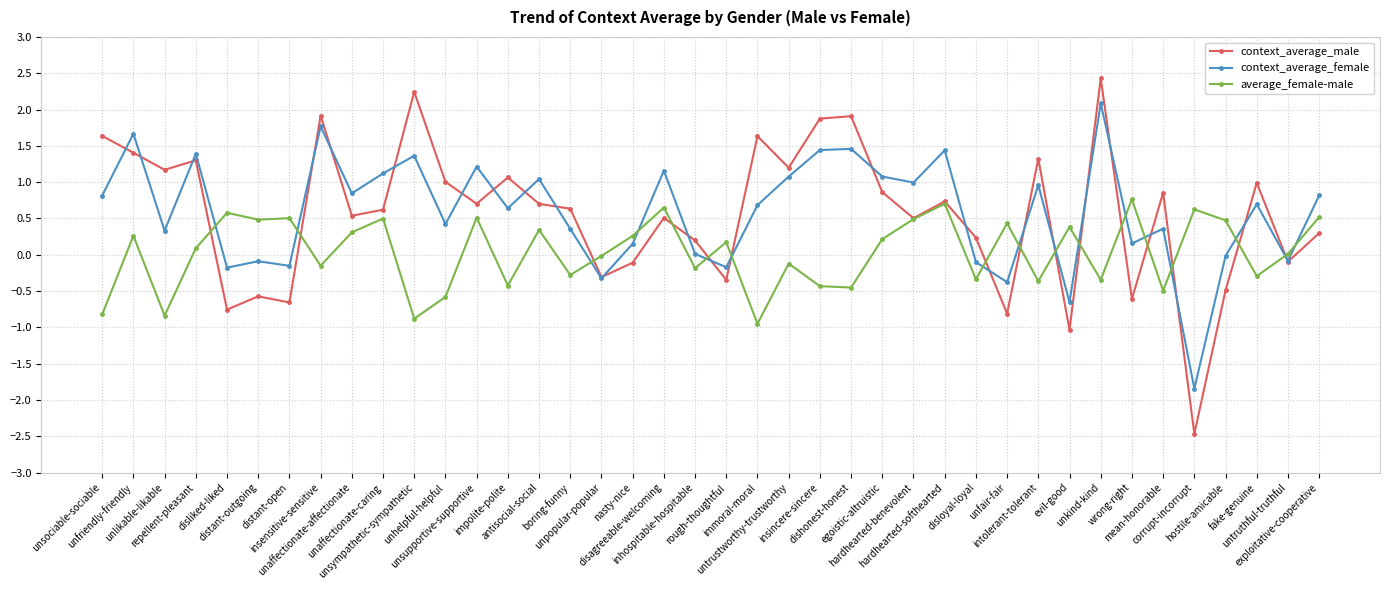

What is the difference between the second highest and second lowest values in the context_average_male series?

3.3